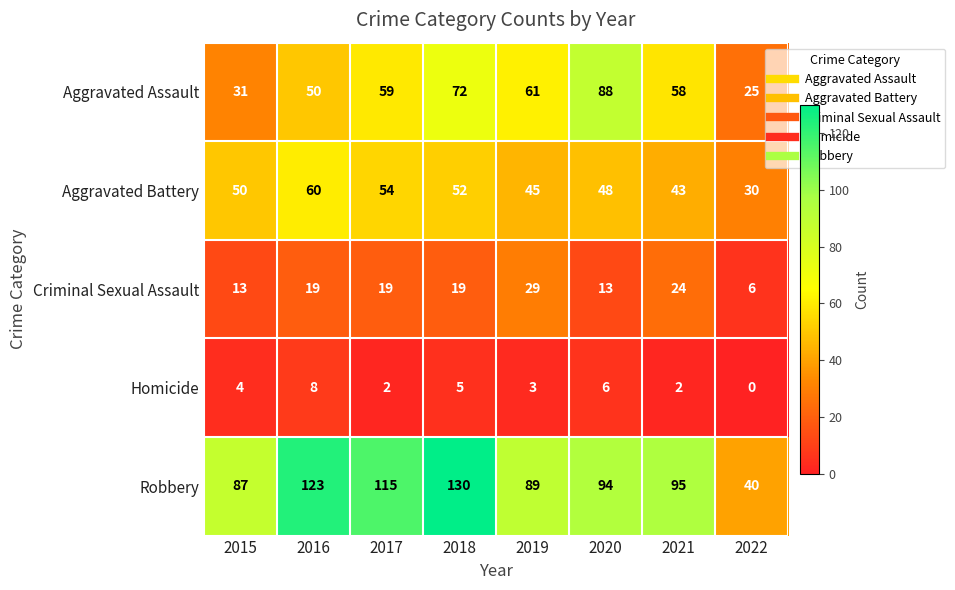

At which label does Criminal Sexual Assault reach its peak?

2019